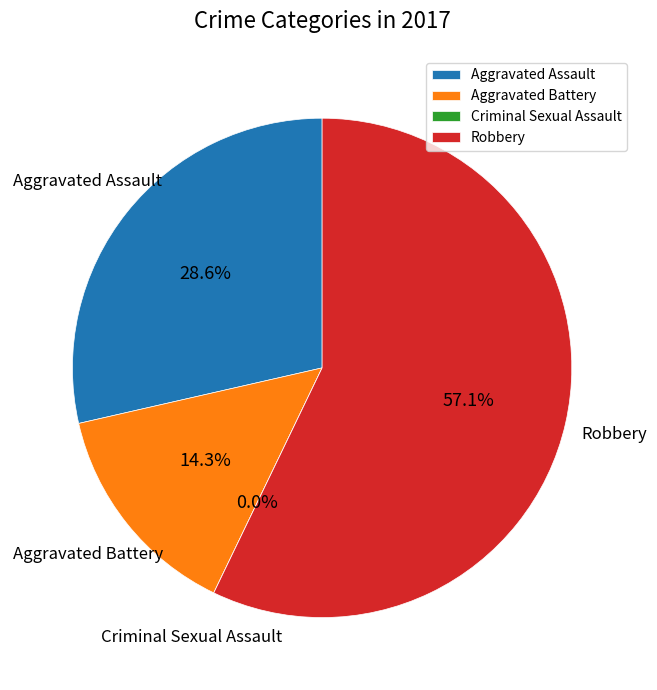

How much of the chart is everything except Aggravated Battery?

85.7%